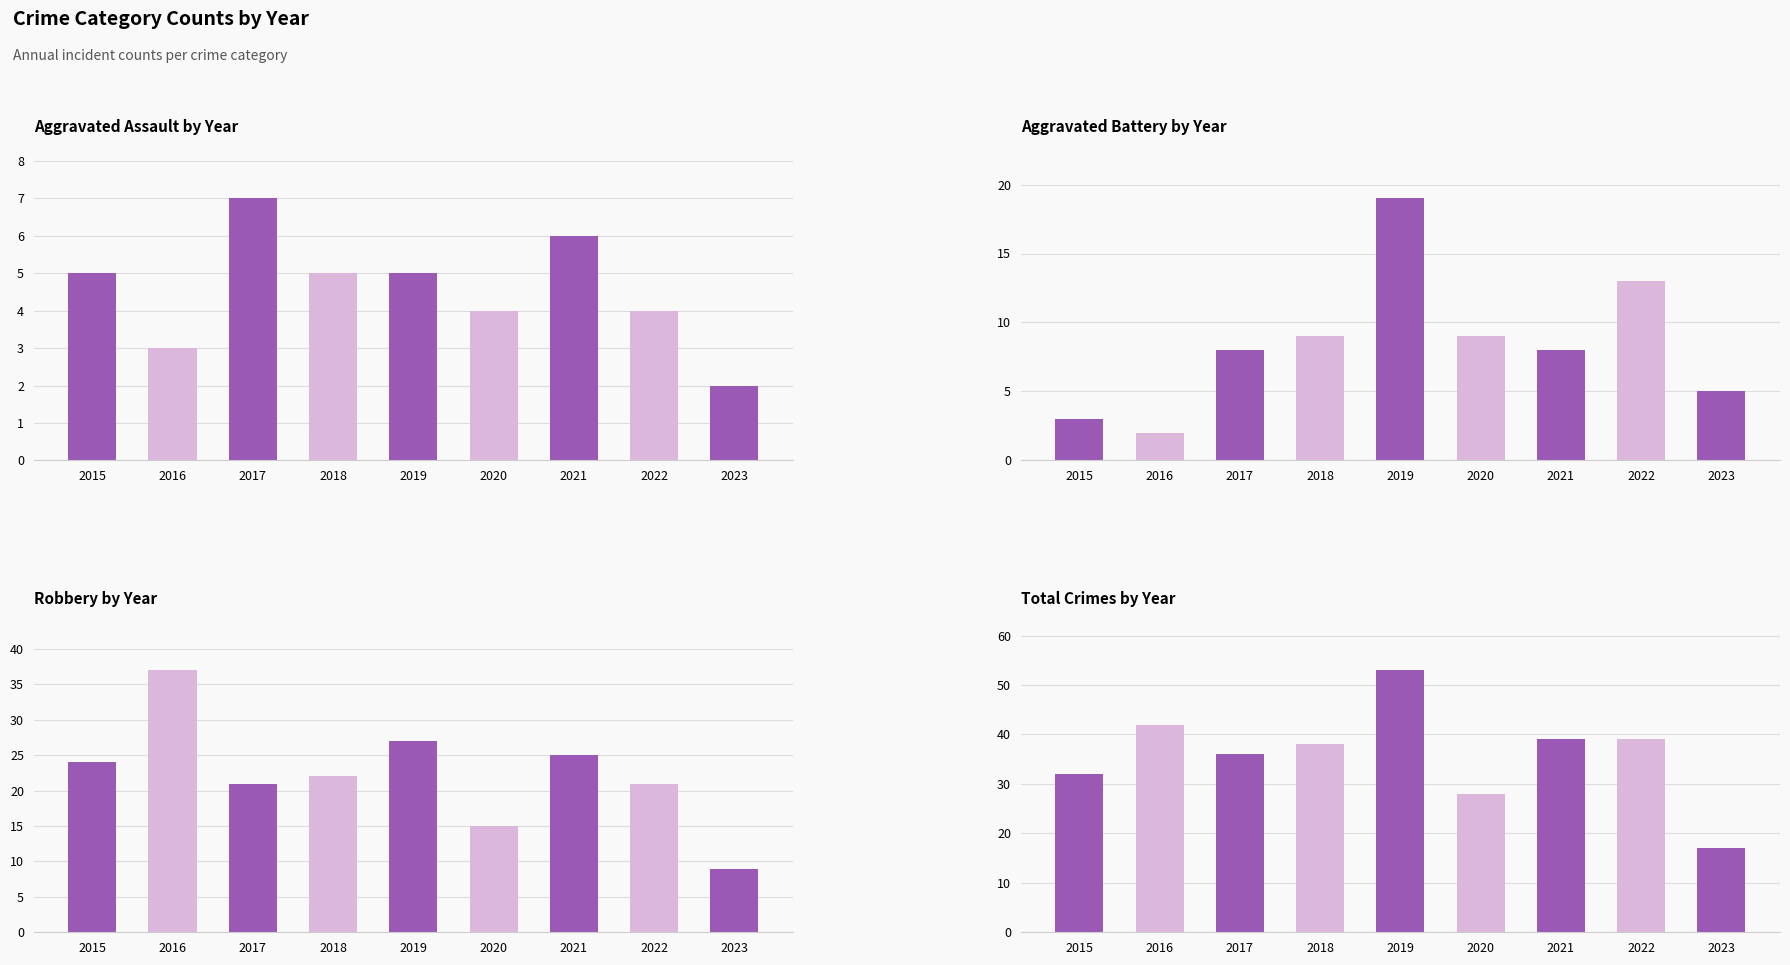

Read the Total Crimes by Year value at 2016.

42